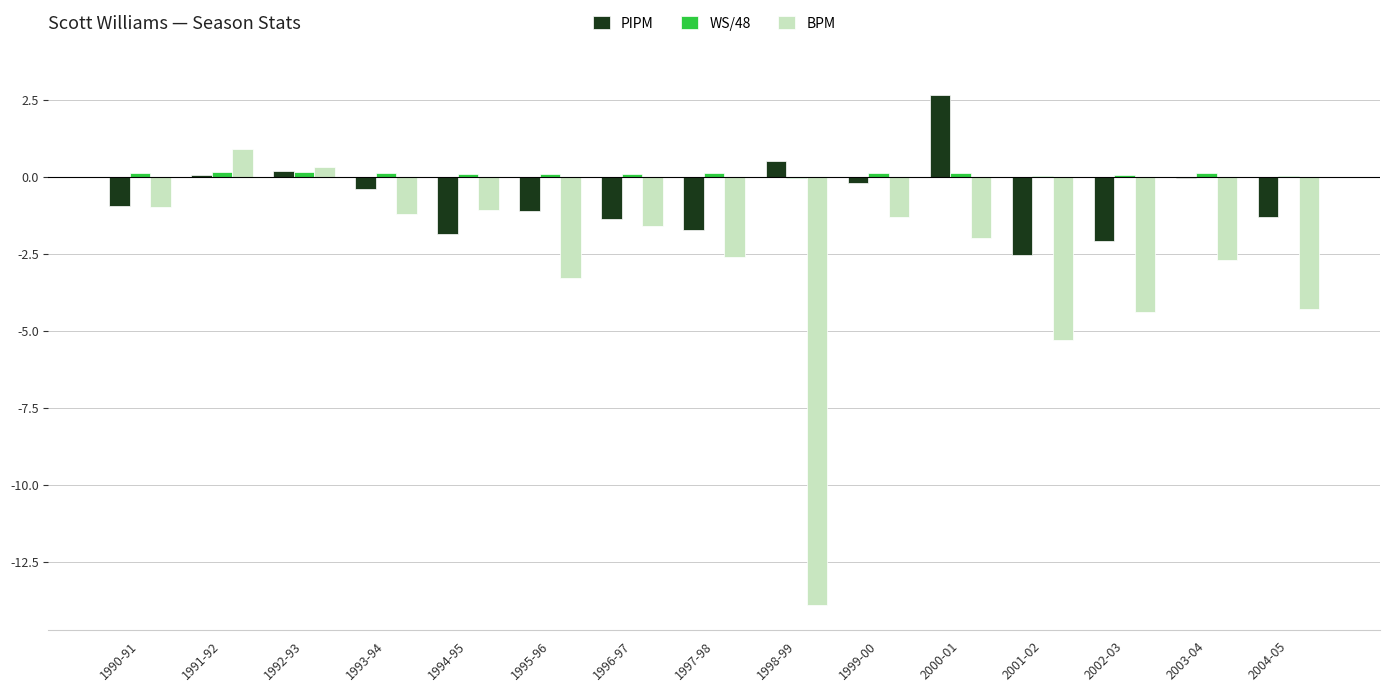

Read the PIPM value at 1990-91.

-0.9